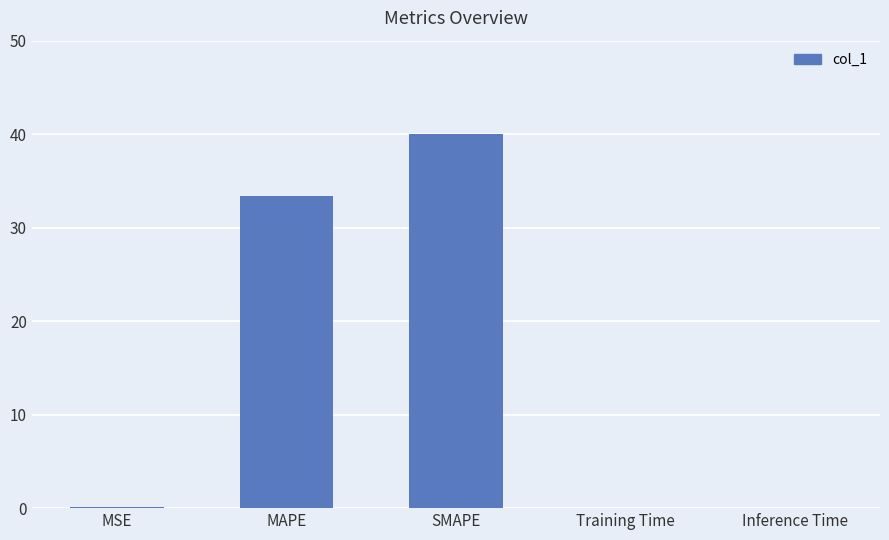

Between SMAPE and MAPE, which is larger?

SMAPE